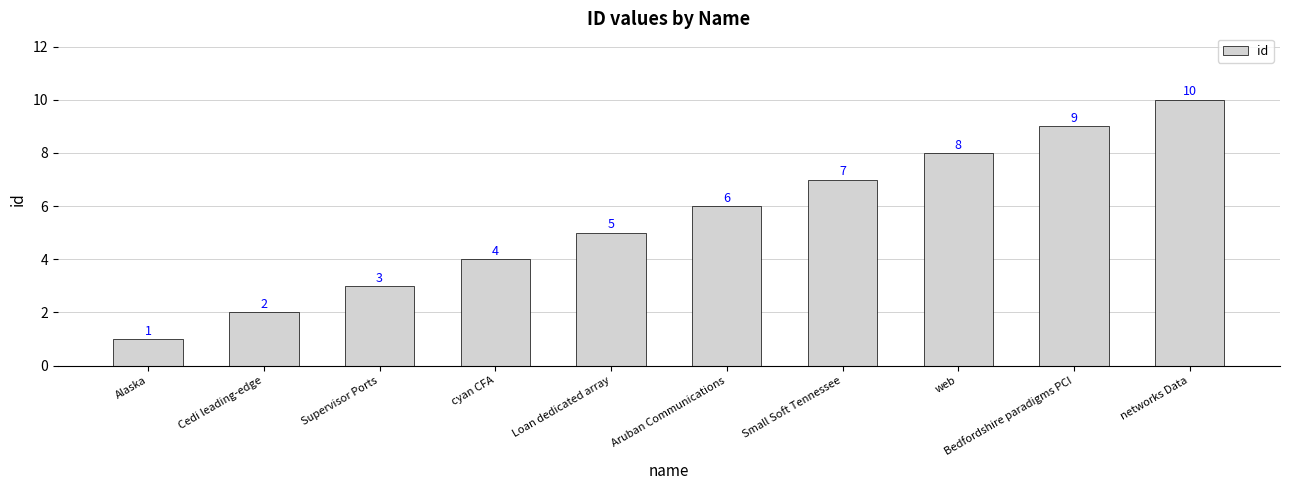

What is the difference between the maximum and minimum values?

9